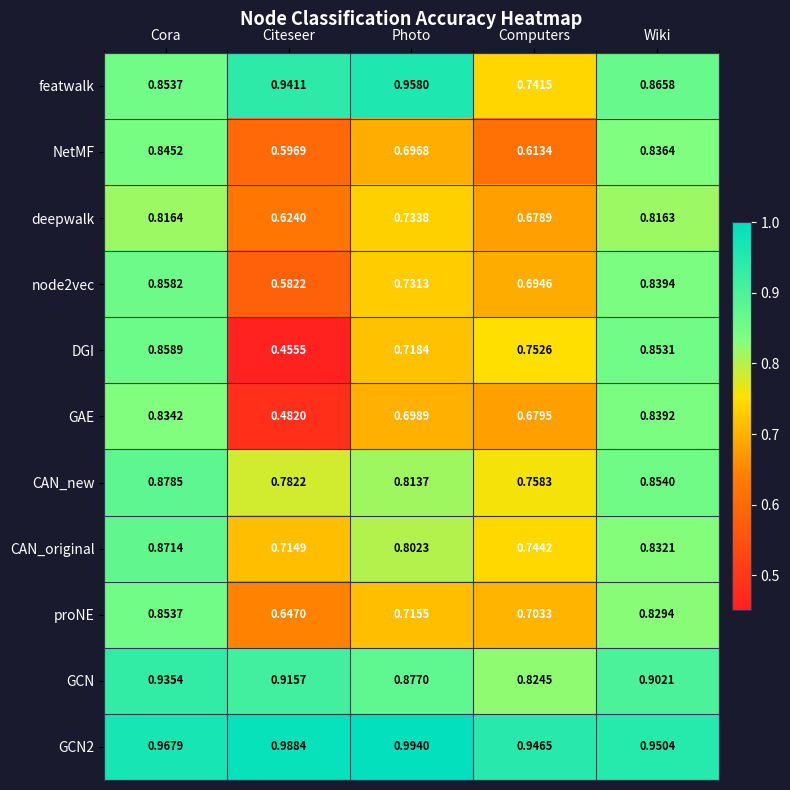

Where is deepwalk nearest to the value 0?

Citeseer